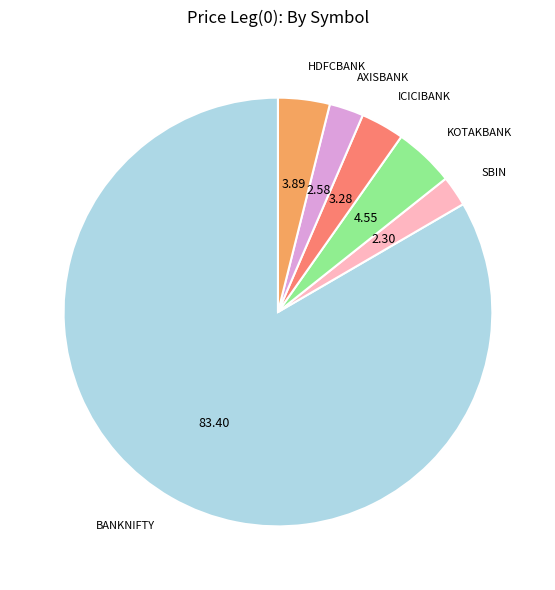

Do BANKNIFTY and AXISBANK together represent more than half of the pie?

Yes